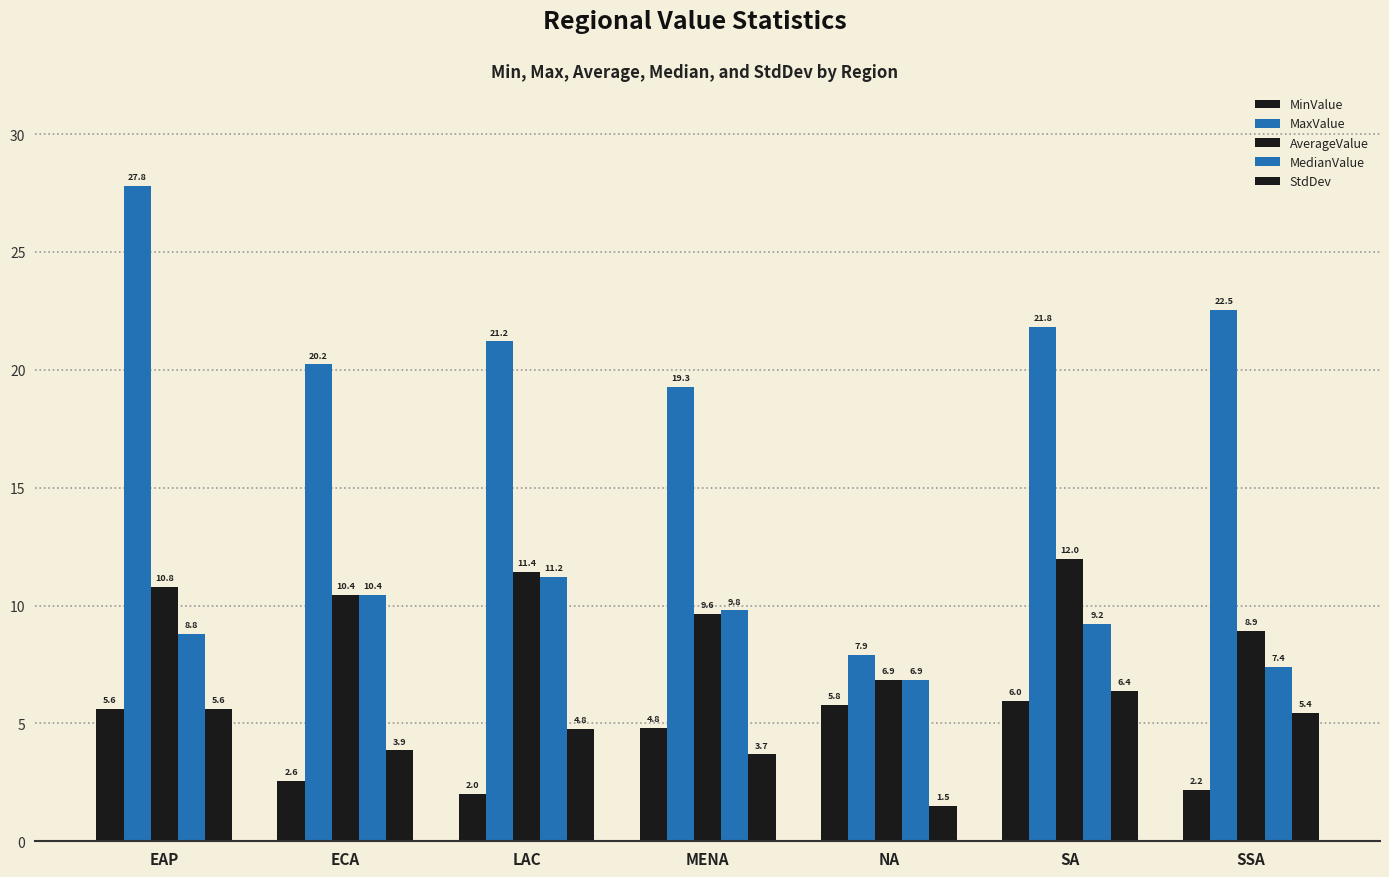

How many bars are there in each group?

5